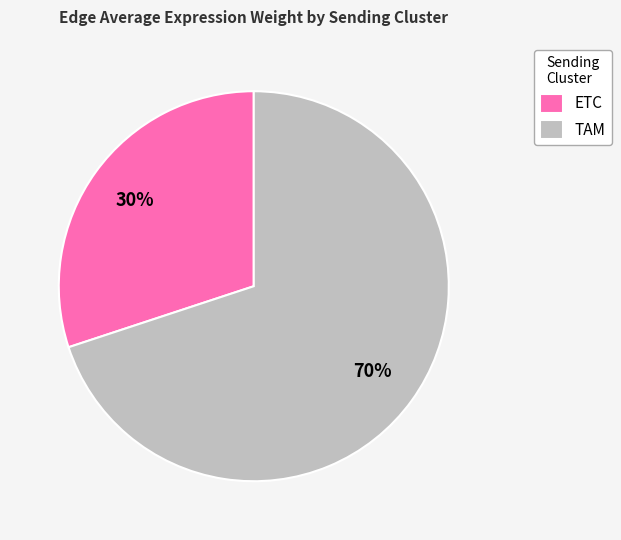

Does ETC account for over 50% of the chart?

No